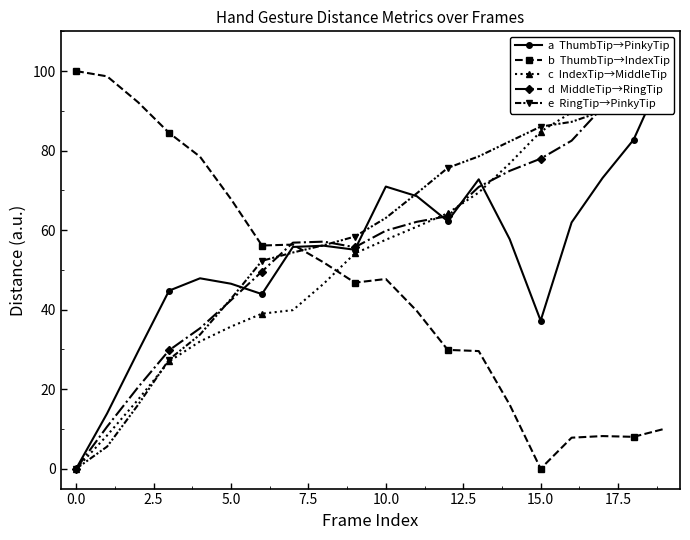

Which series ends up on top after the final intersection of e  RingTip→PinkyTip and d  MiddleTip→RingTip?

e  RingTip→PinkyTip